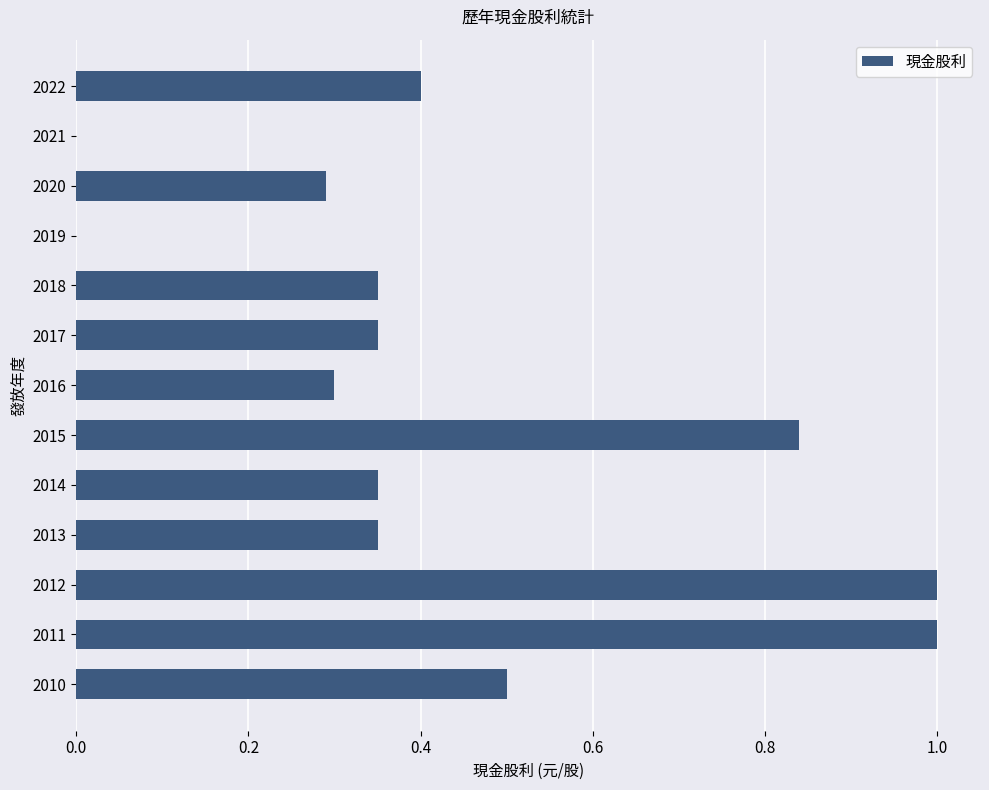

The chart shows a value of 0.6 at 2014. True or false?

False